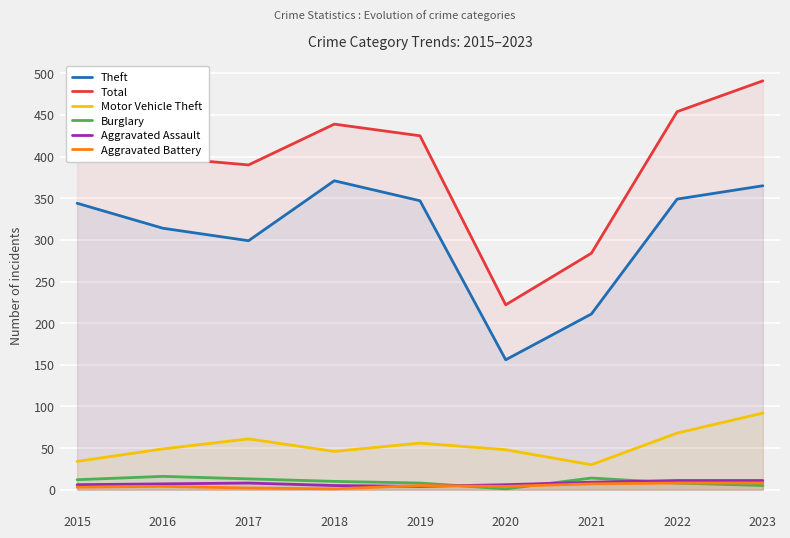

What are all the series names shown in the legend?

Theft, Total, Motor Vehicle Theft, Burglary, Aggravated Assault, Aggravated Battery